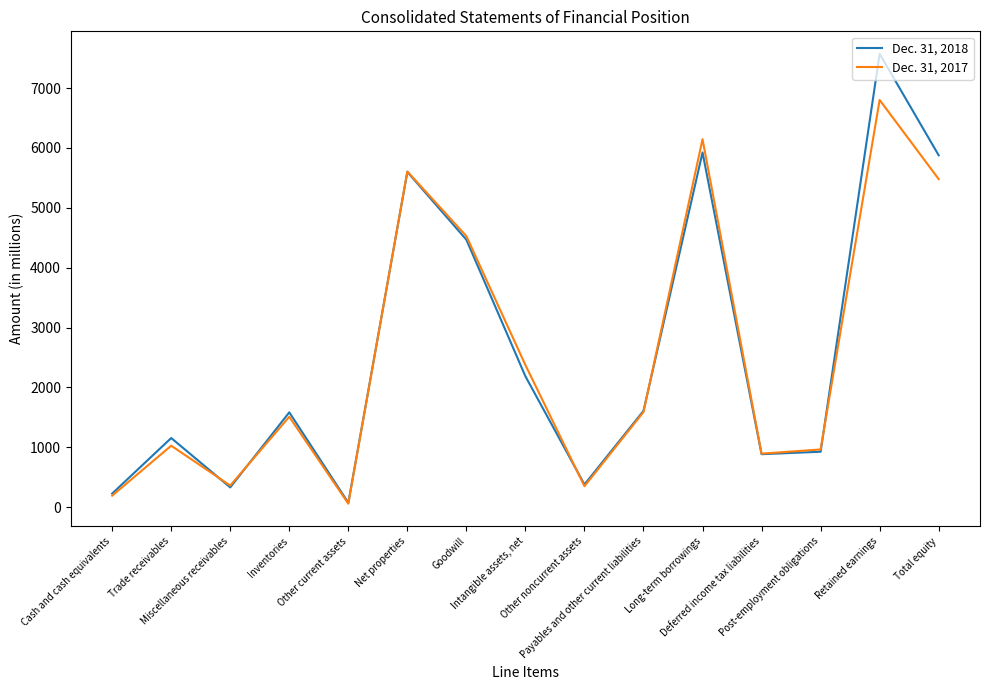

Which series has the largest range (max minus min)?

Dec. 31, 2018